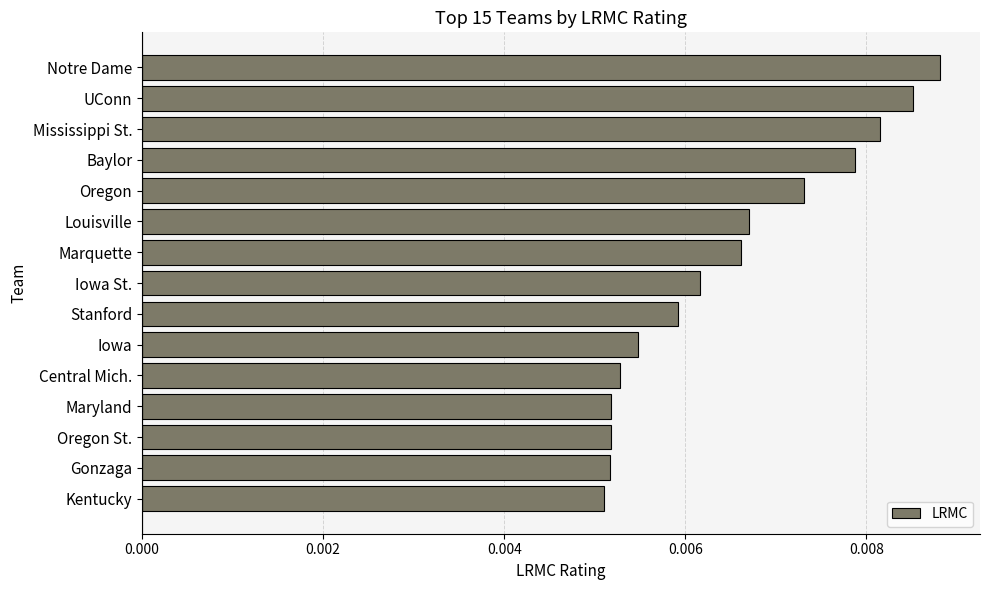

At which category does the chart reach its peak across all series?

Notre Dame